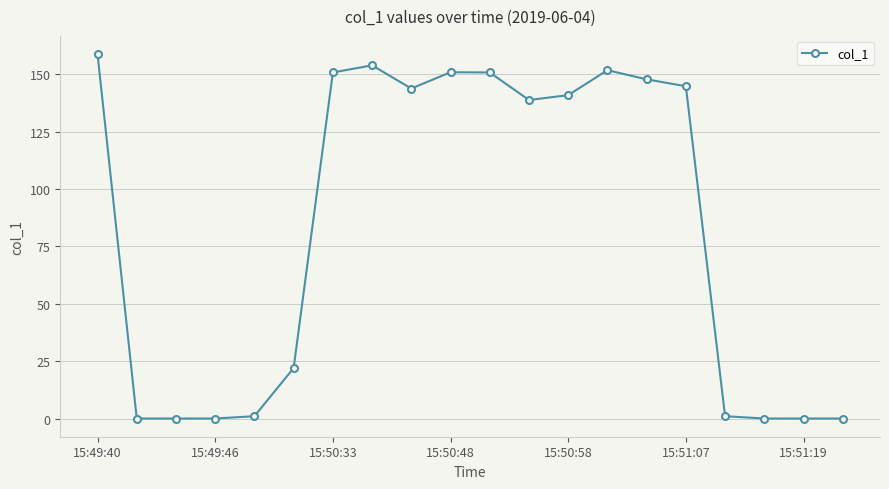

What is the difference between the maximum and minimum values?

158.8